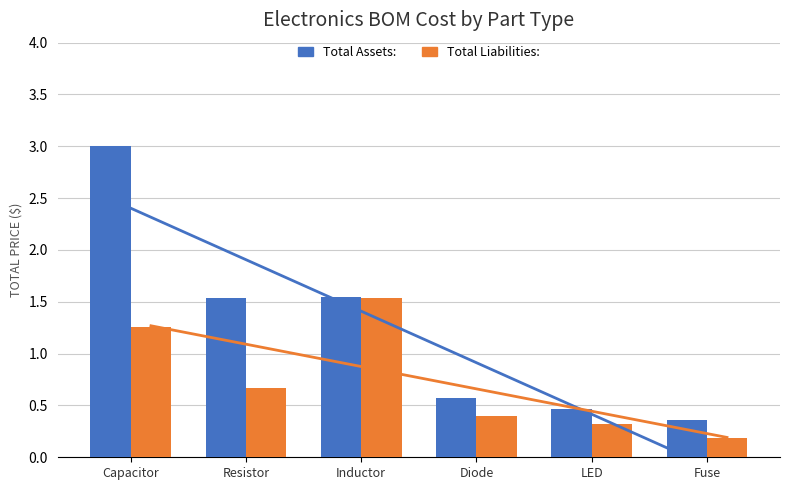

List the series in order of their peak value, lowest first.

Total Liabilities, Total Assets